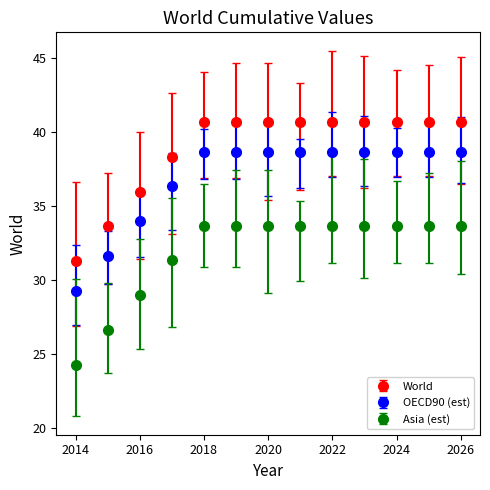

True or false: OECD90 (est) and Asia (est) cross at least once.

False